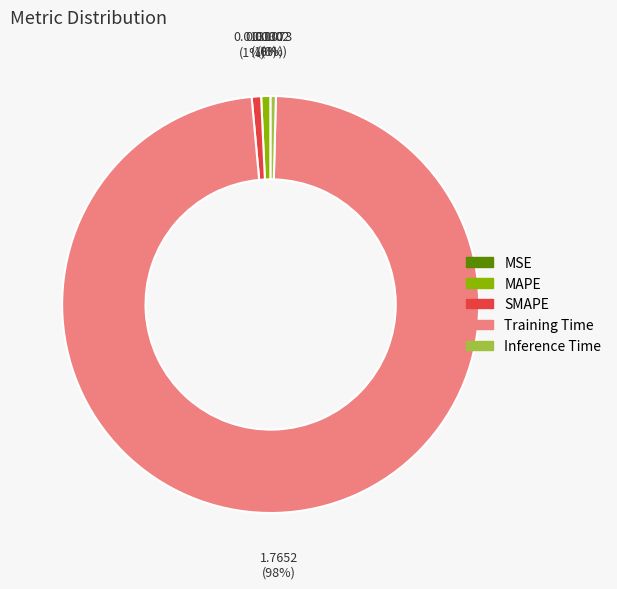

Is Training Time the majority of the pie?

Yes